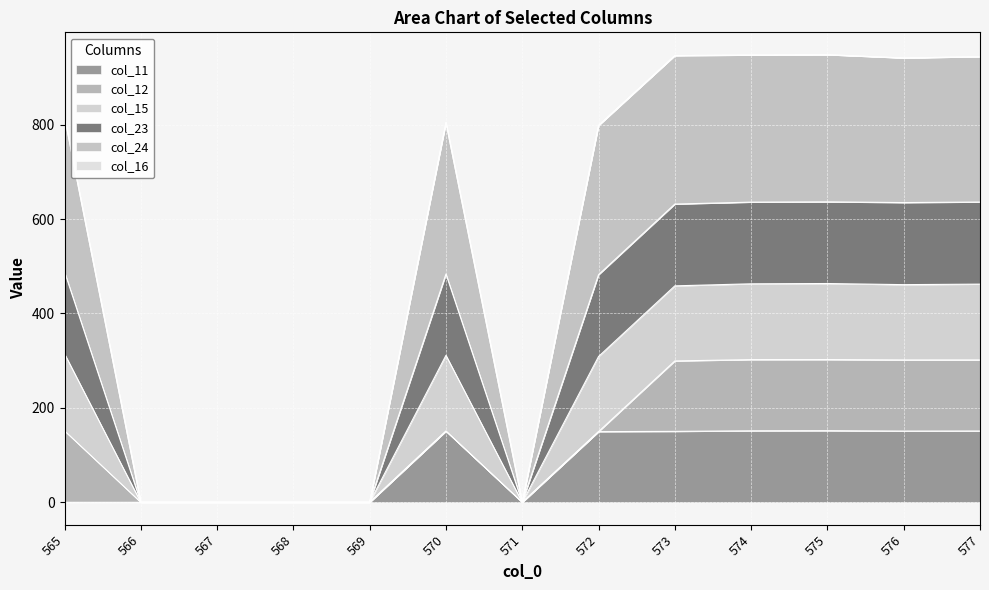

Is it true that col_15 equals 0.0 at 566?

True